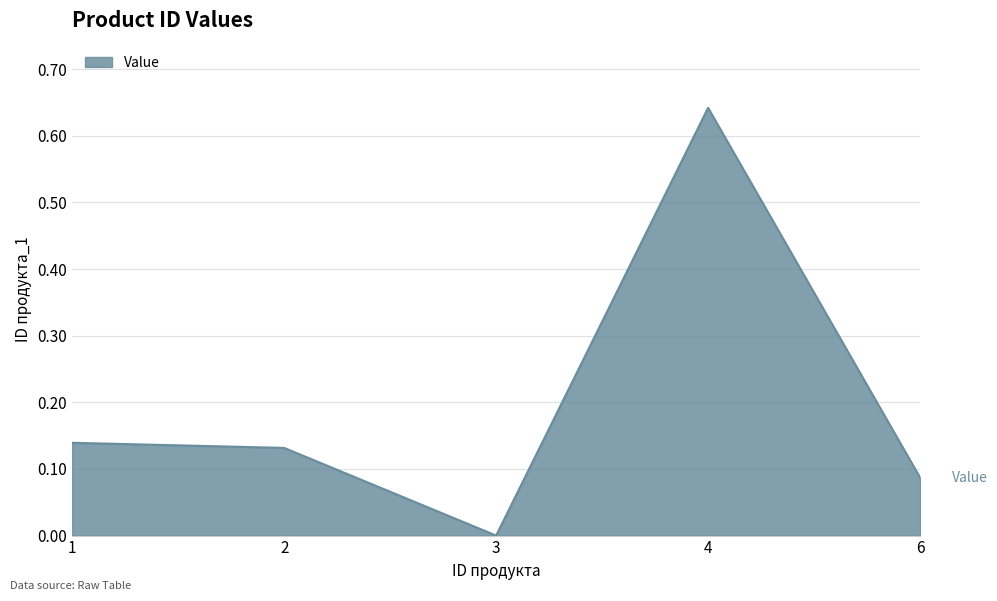

True or false: the data has more than 0 interior local peaks.

True